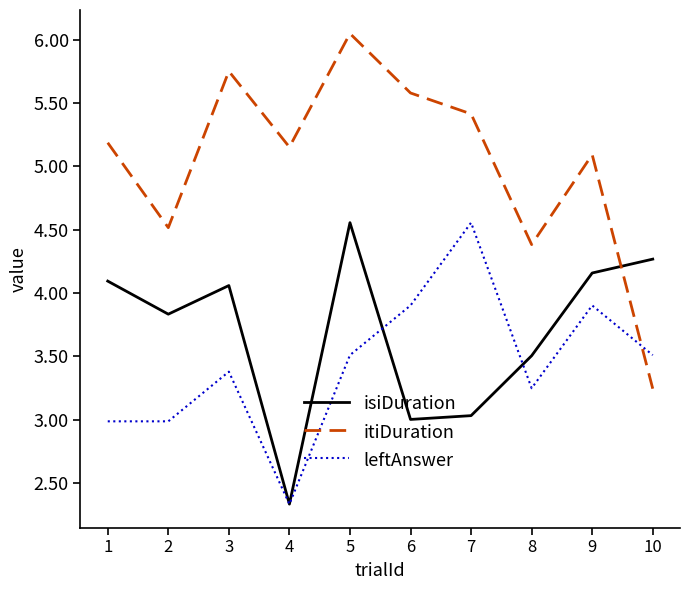

How many interior local valleys does the itiDuration series have?

3